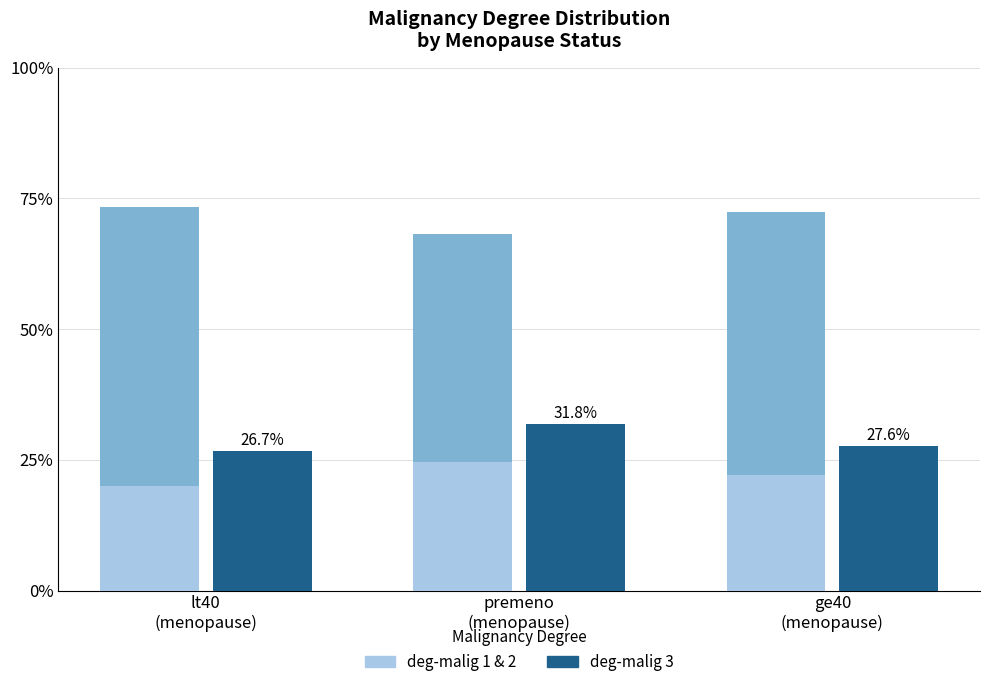

Is it true that deg-malig 3 equals 26.7 at lt40
(menopause)?

True